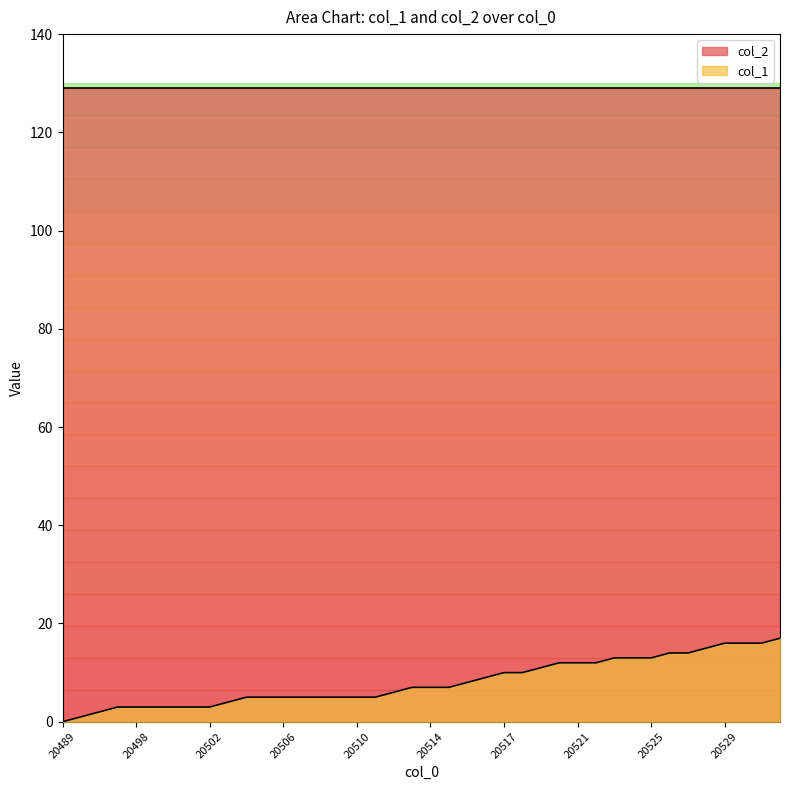

How many data points does each series have?

40